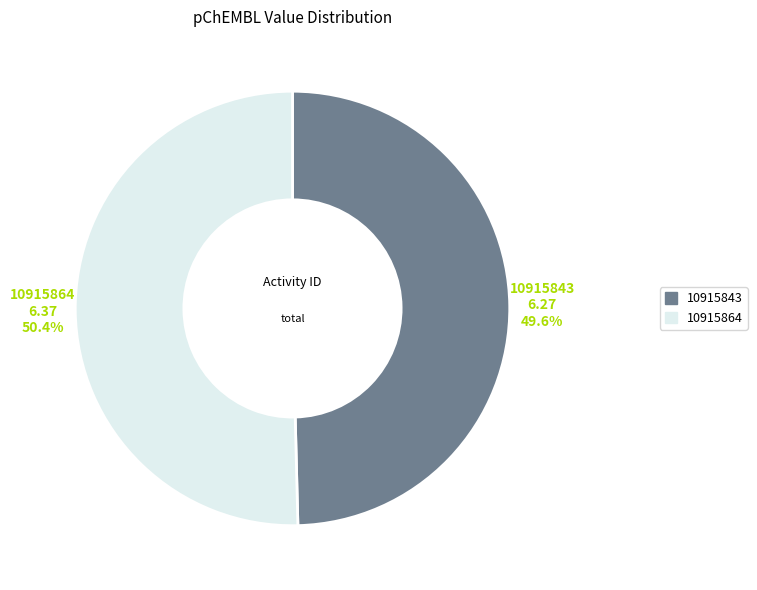

To the nearest percent, what is the combined percentage of 10915843 and 10915864?

100%